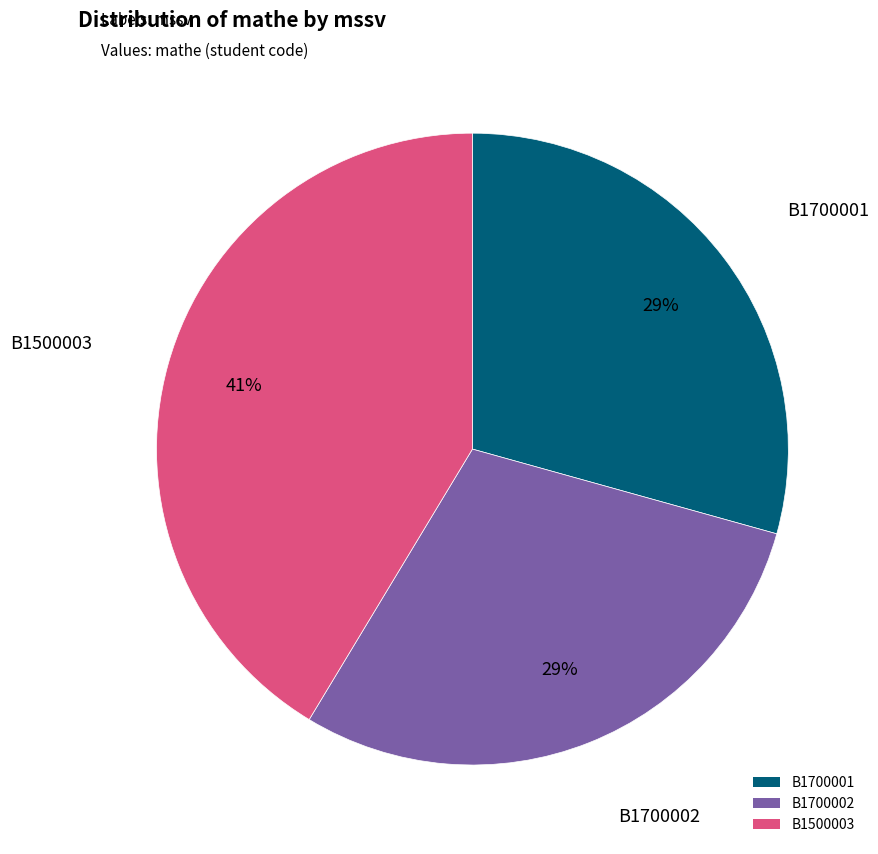

Between B1700002 and B1500003, which is larger?

B1500003